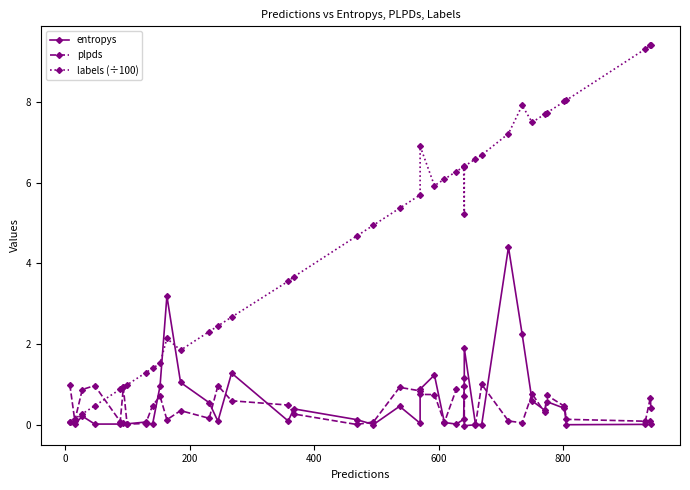

What is the sum of all entropys values?

22.8